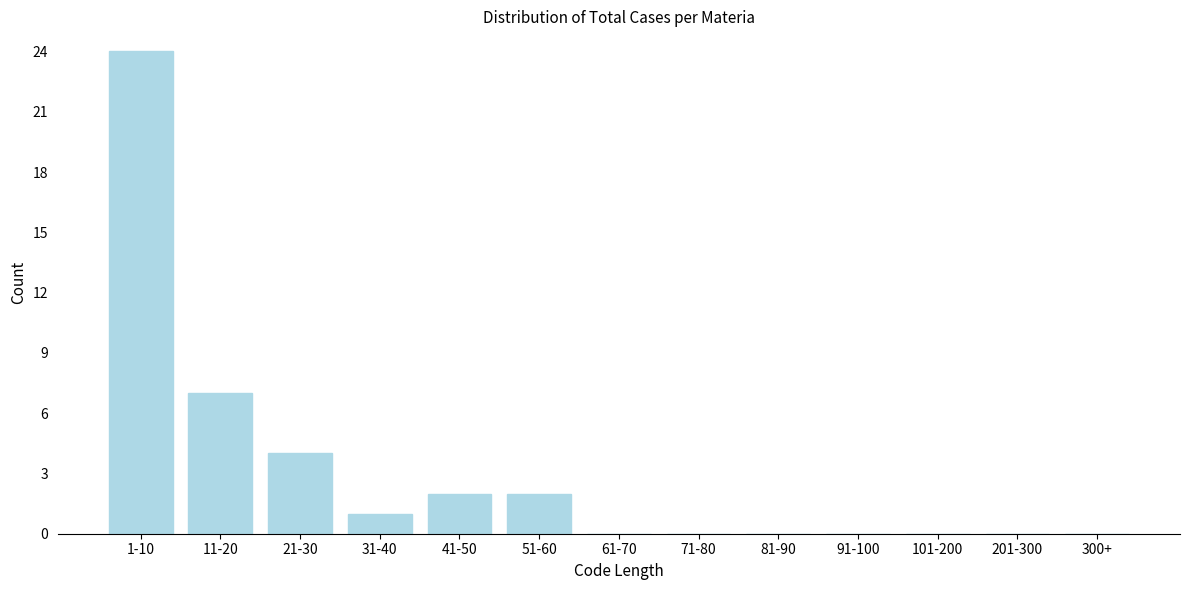

Reading left to right, extract all data points from this chart.

1-10=24	11-20=7	21-30=4	31-40=1	41-50=2	51-60=2	61-70=0	71-80=0	81-90=0	91-100=0	101-200=0	201-300=0	300+=0